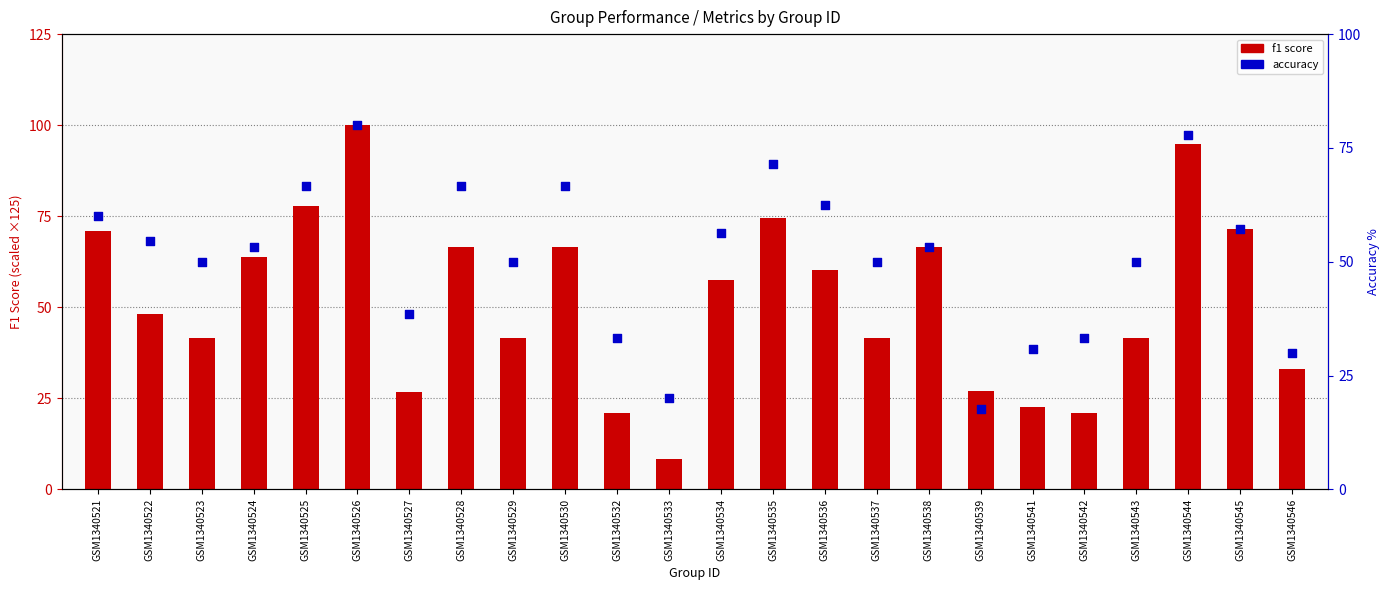

Which series reaches the maximum Y coordinate?

f1 score